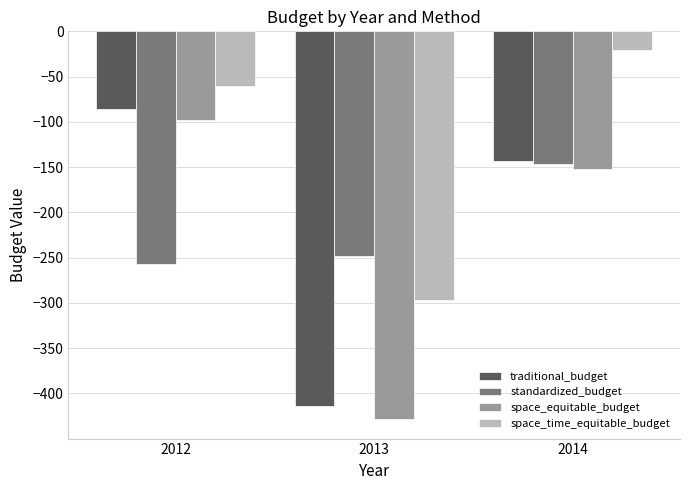

Which series has the widest spread of values?

space_equitable_budget